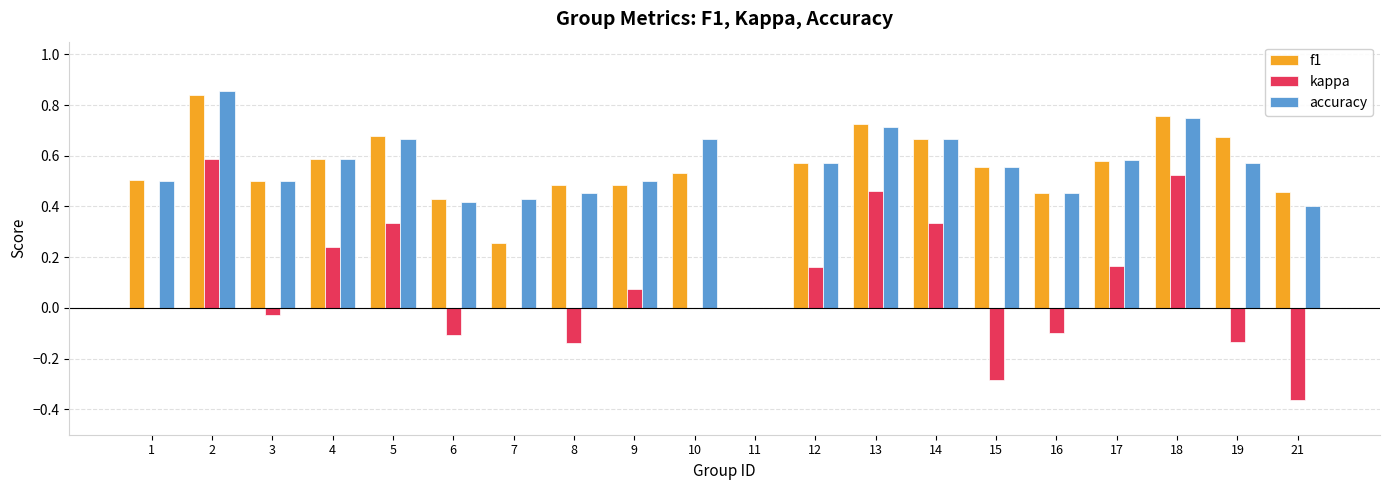

Is it true that kappa equals 0.5 at 13?

True